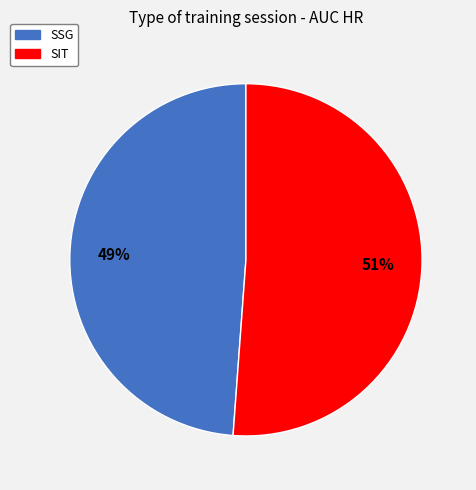

Between SSG and SIT, which is larger?

SIT